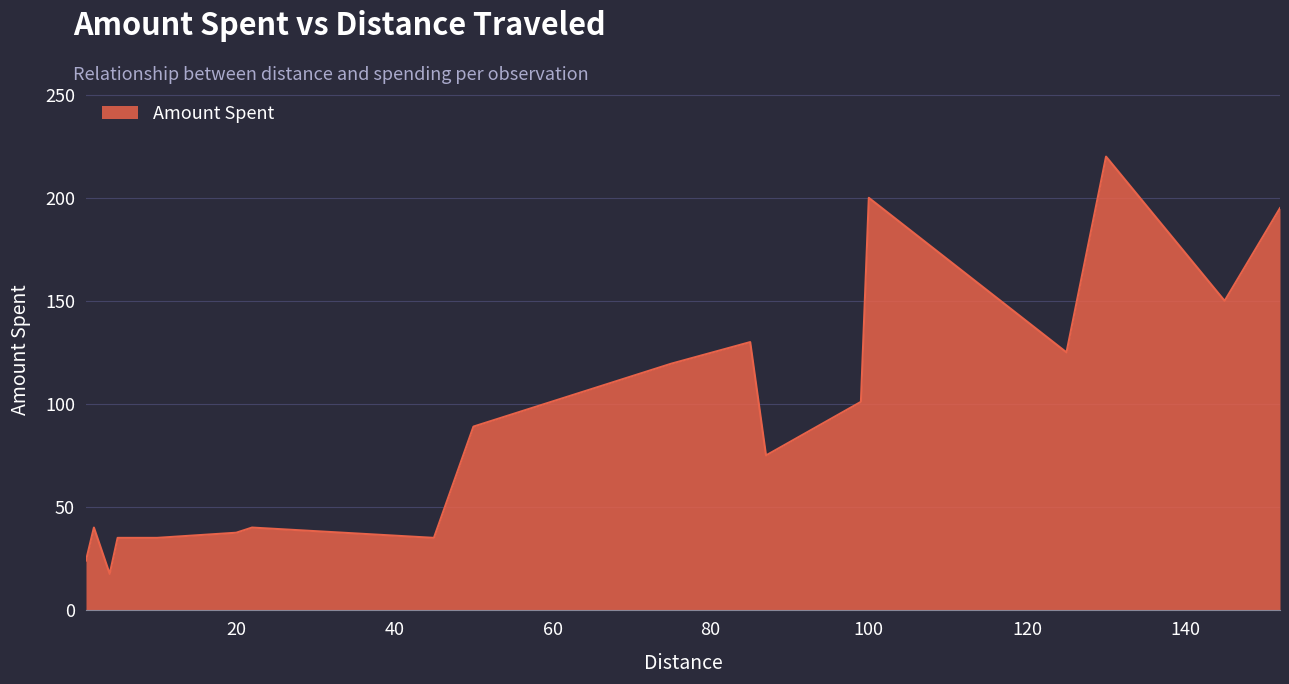

What is the greatest value displayed?

220.0